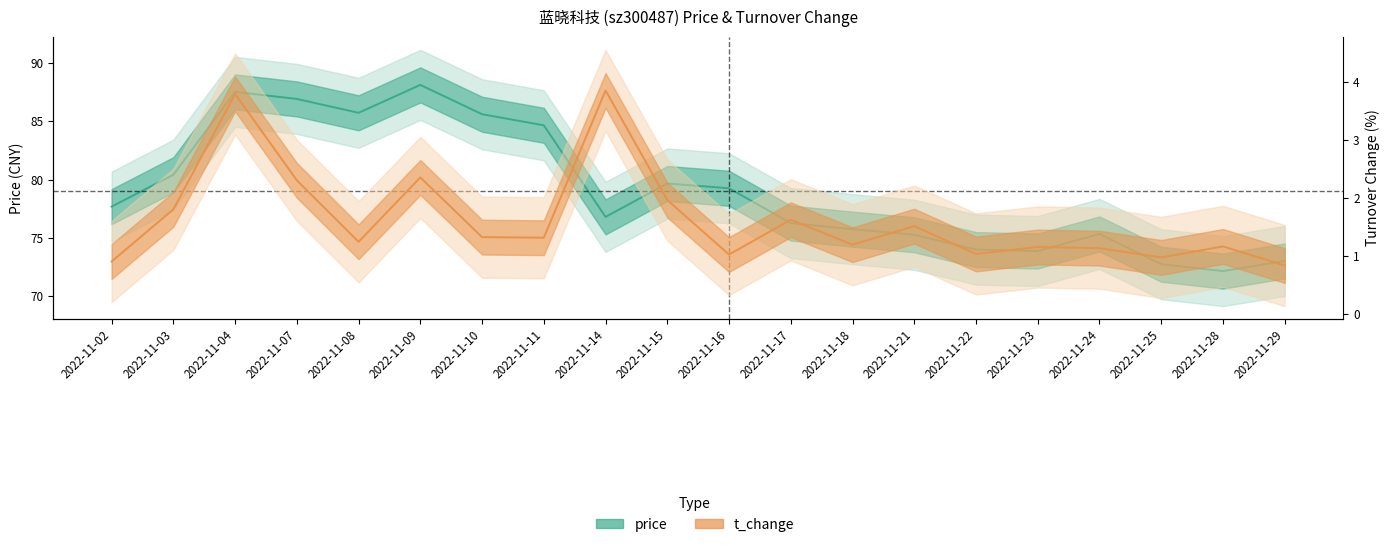

What is the minimum value shown in the chart?

0.8